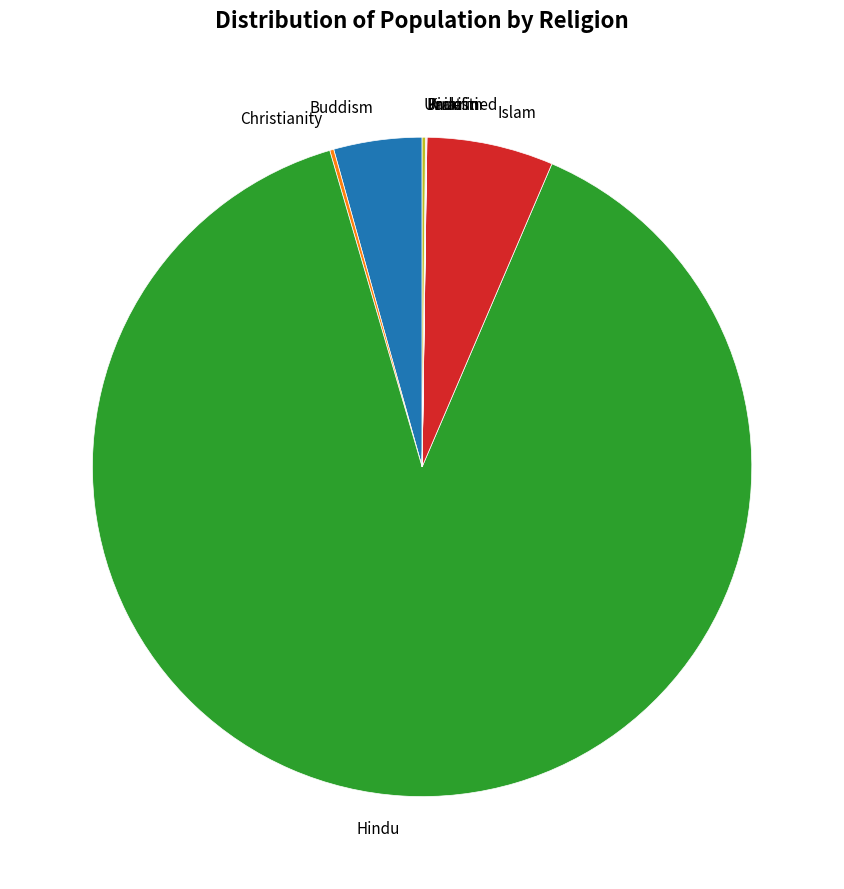

What is the majority slice?

Hindu